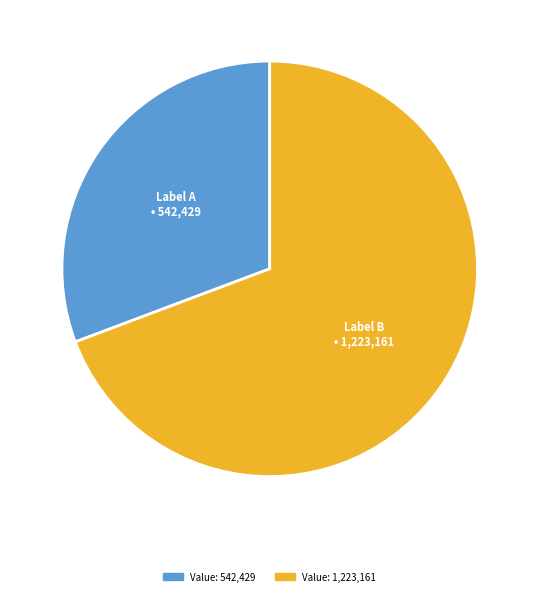

Does any single category account for the majority?

Yes